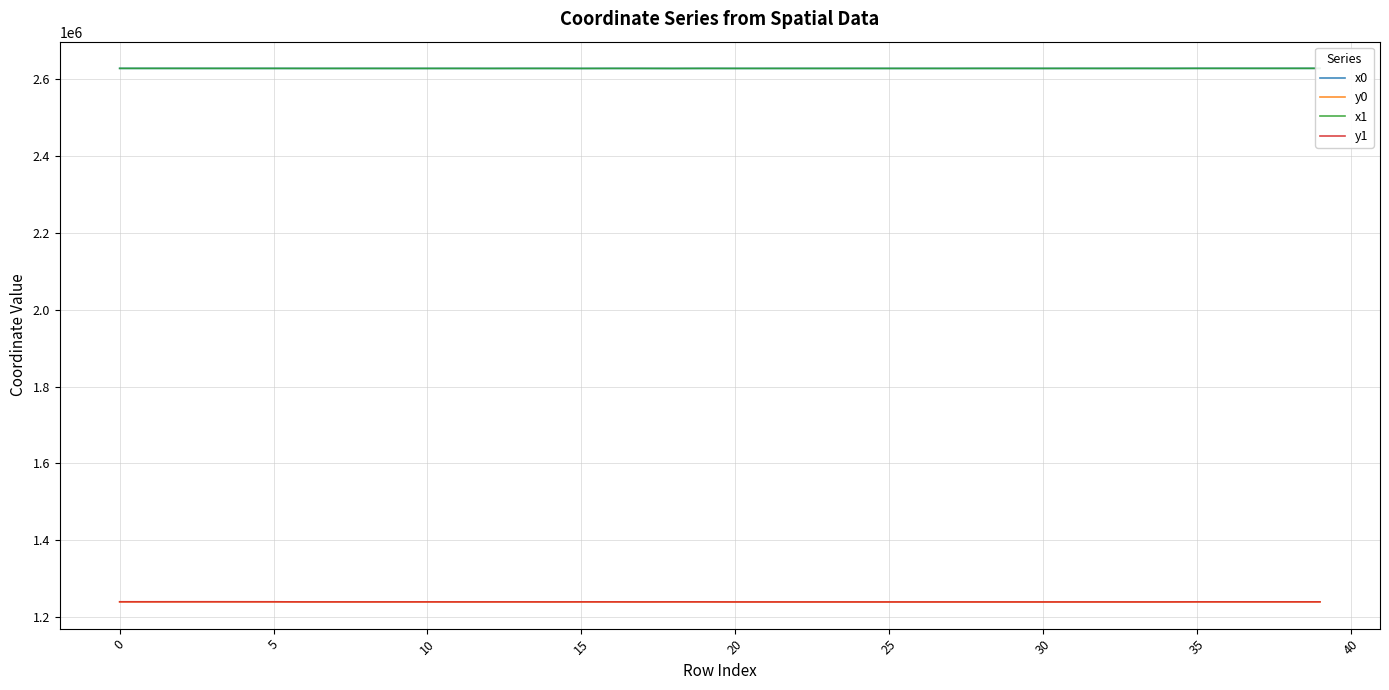

At which category does the chart reach its peak across all series?

39